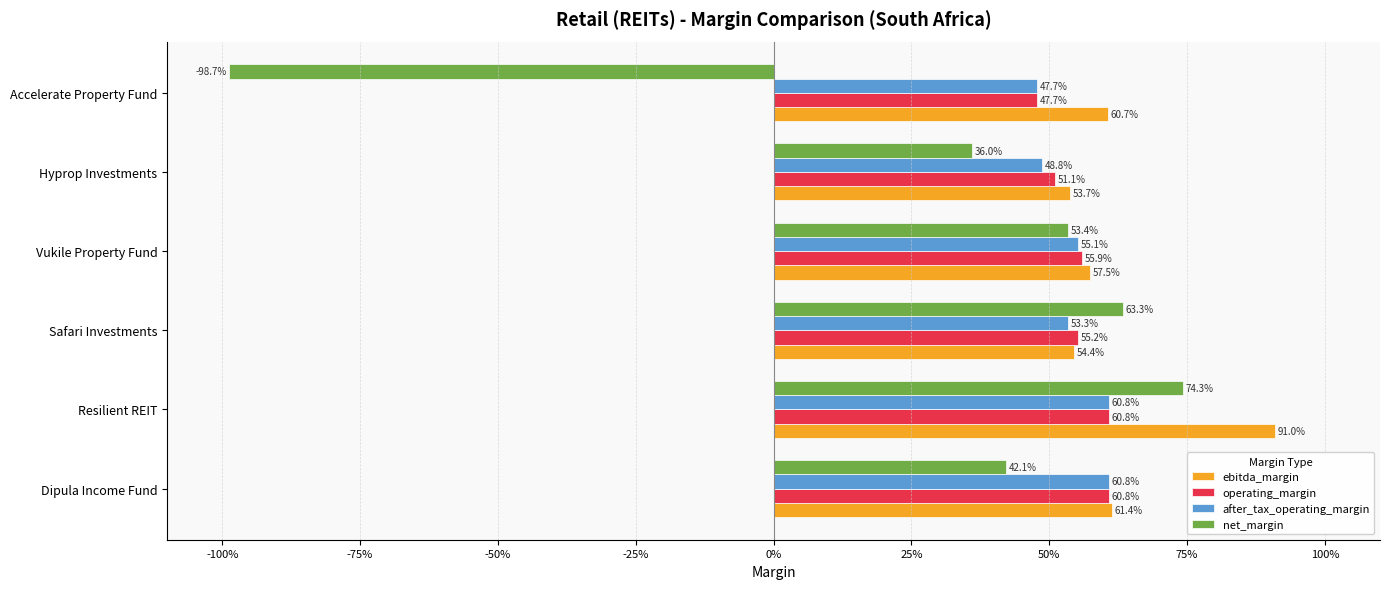

What is the maximum value for ebitda_margin?

0.9